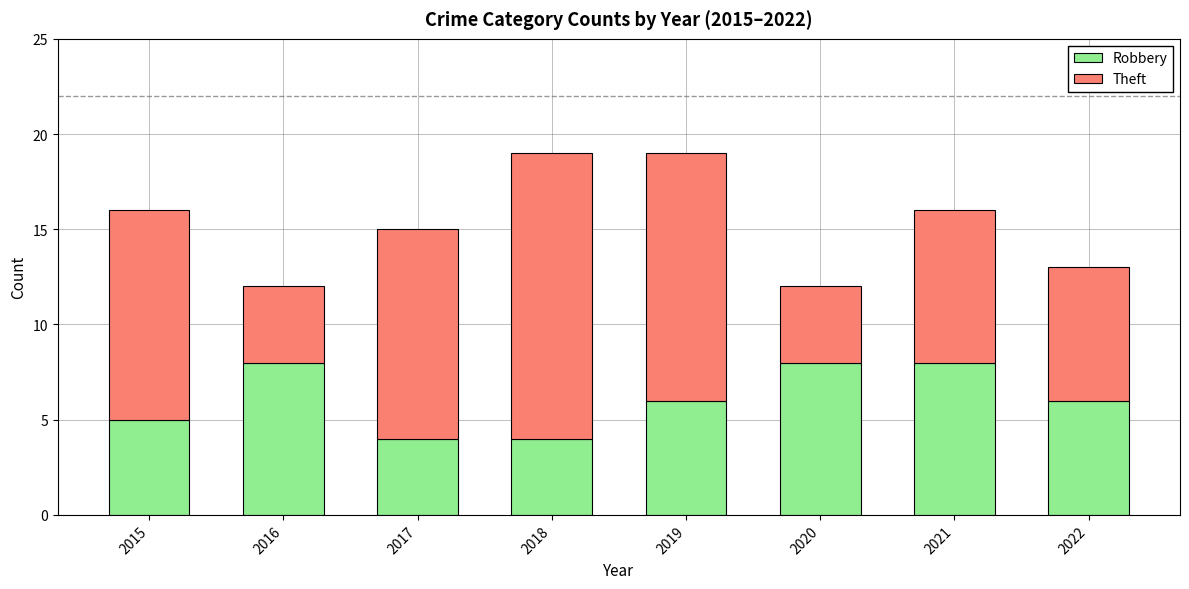

Reading left to right, list the values for the Robbery series.

5	8	4	4	6	8	8	6